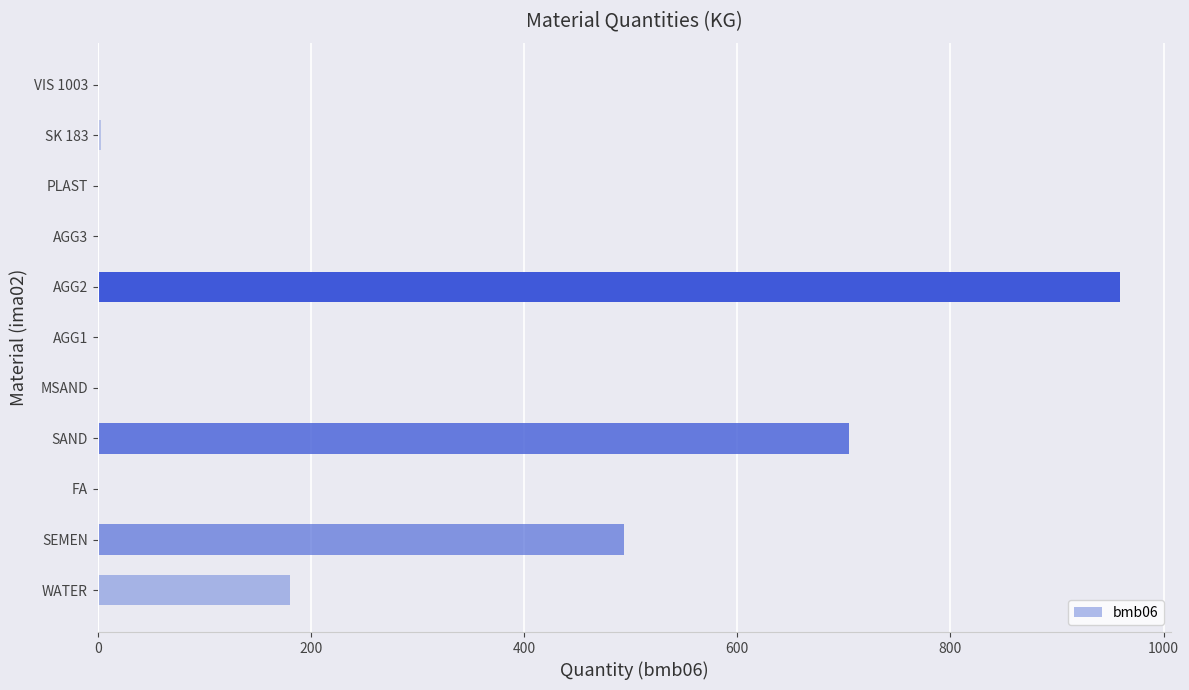

Between WATER and AGG3, which is larger?

WATER